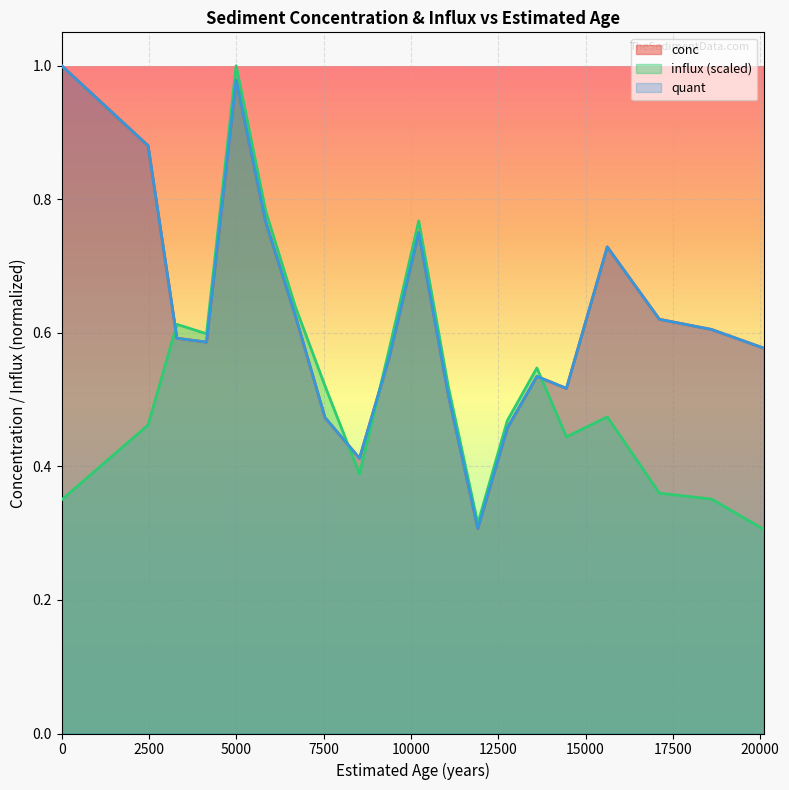

How many distinct data groups are displayed?

3